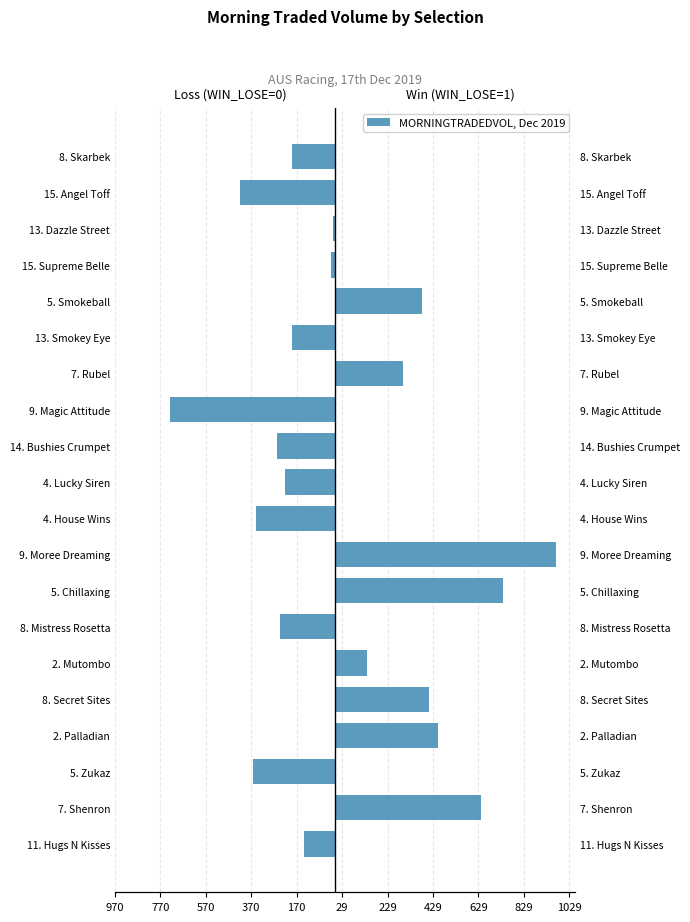

Between 8. Secret Sites and 13. Smokey Eye, which series saw the biggest shift?

WIN_LOSE=1 (Win)